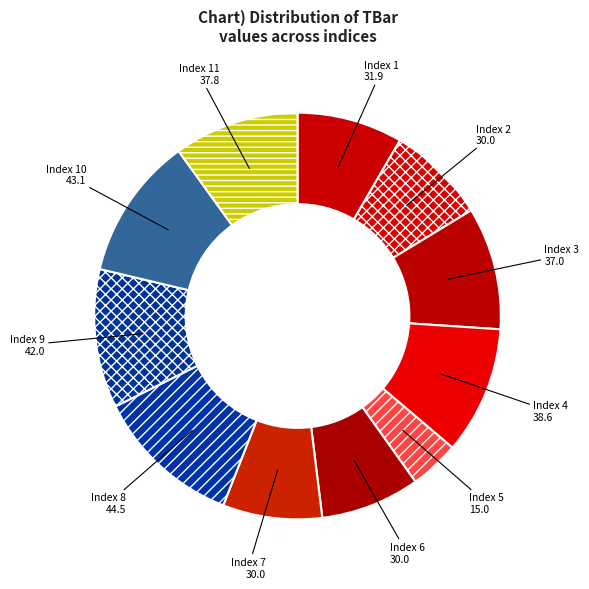

Is there a majority slice in this chart?

No